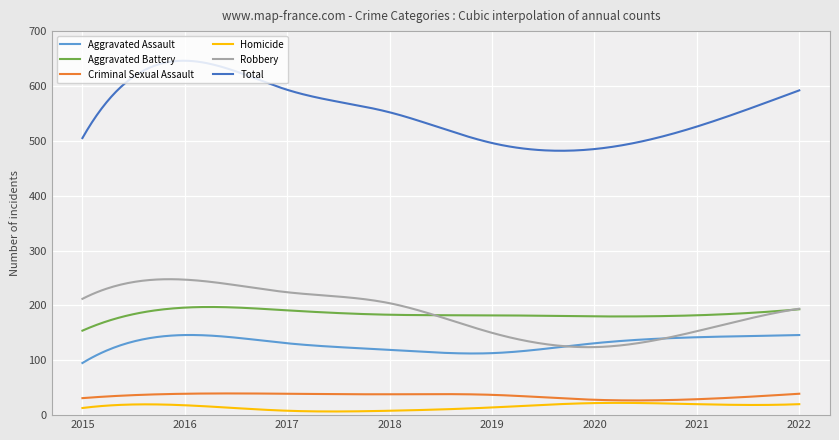

What is the greatest value displayed?

646.0